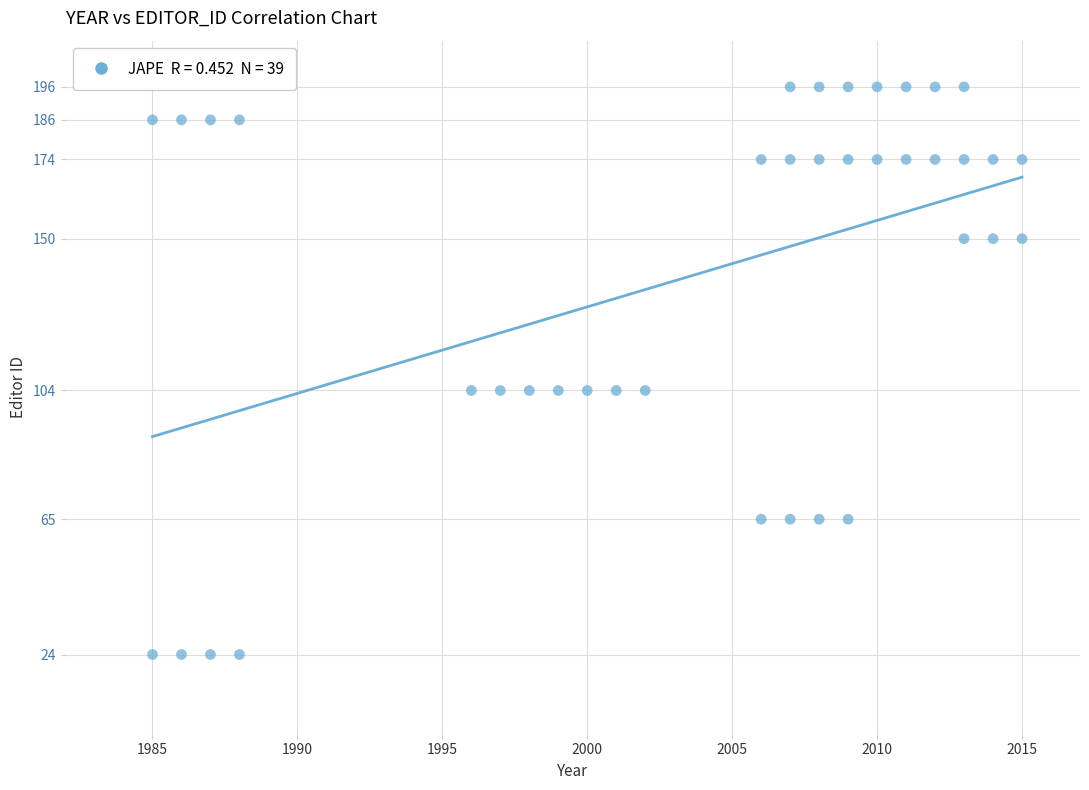

What is the range of X values (max minus min)?

30